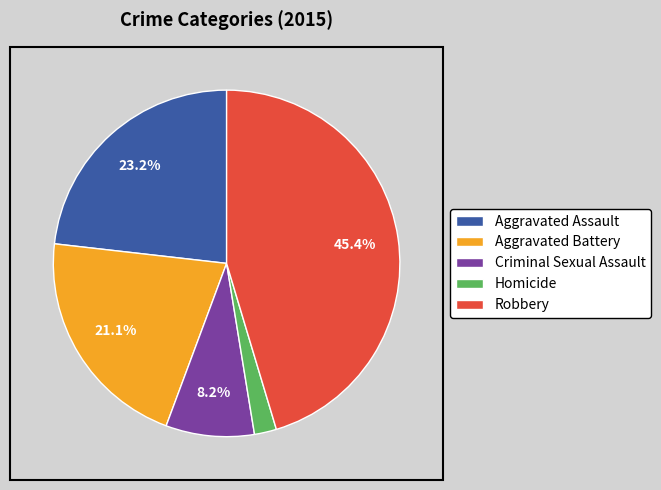

To the nearest percent, what is the difference between the Robbery and Homicide slice percentages?

43%